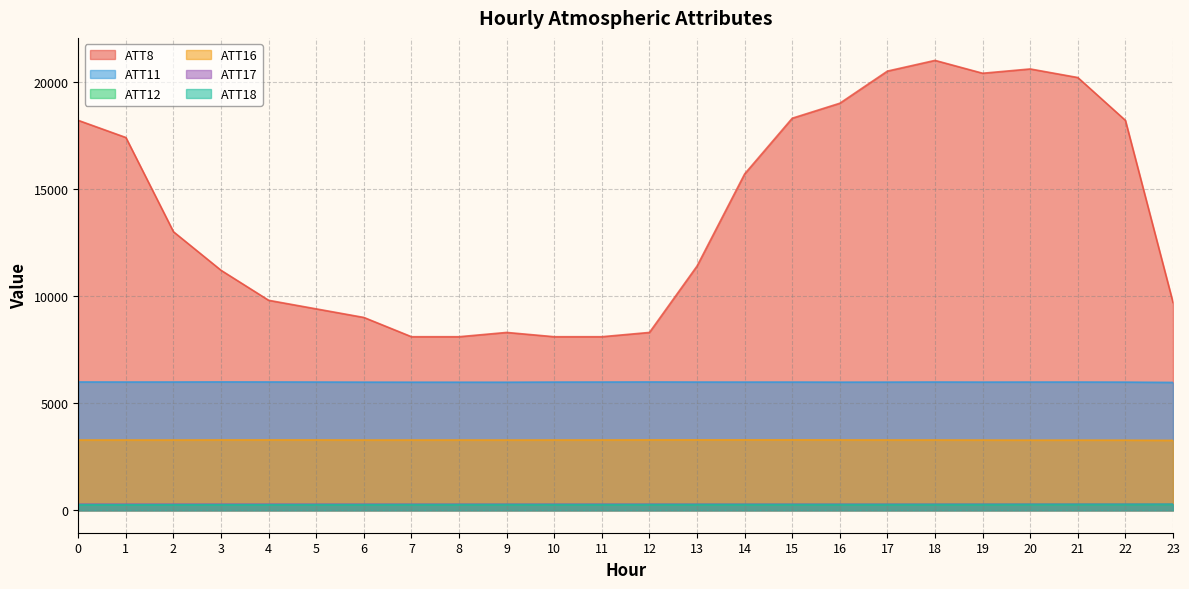

What is the difference between the highest and lowest values at 17?

20234.6